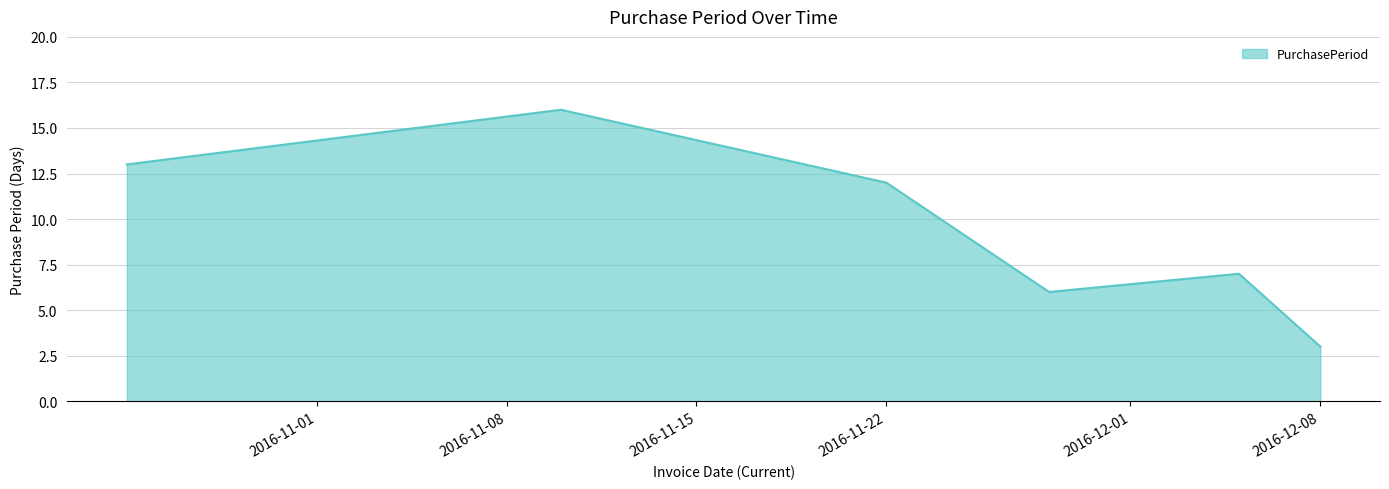

What is the smallest value displayed?

3